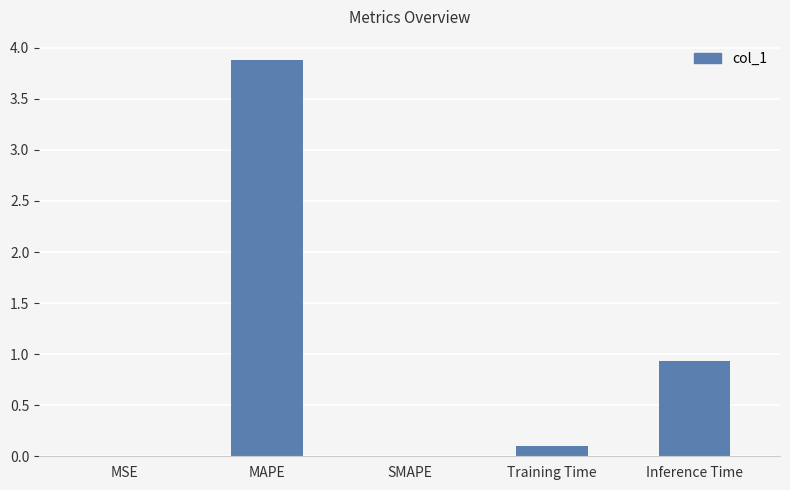

What is the sum of the values at MAPE and MSE?

3.9